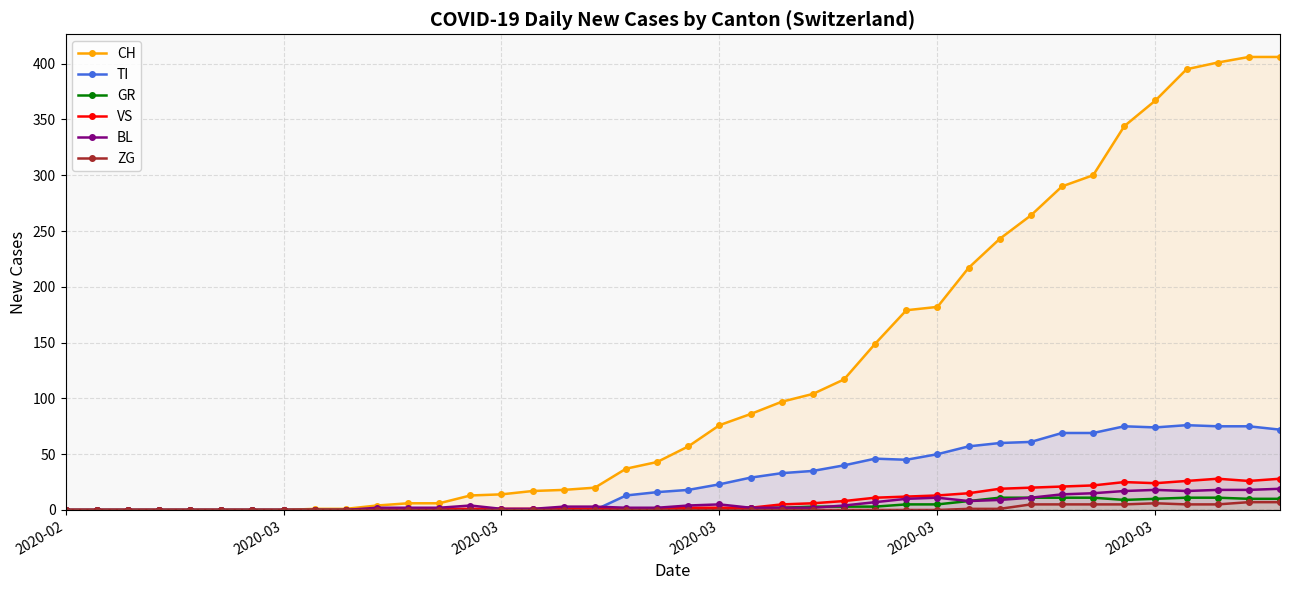

What is the difference between the maximum and minimum values in the TI series?

76